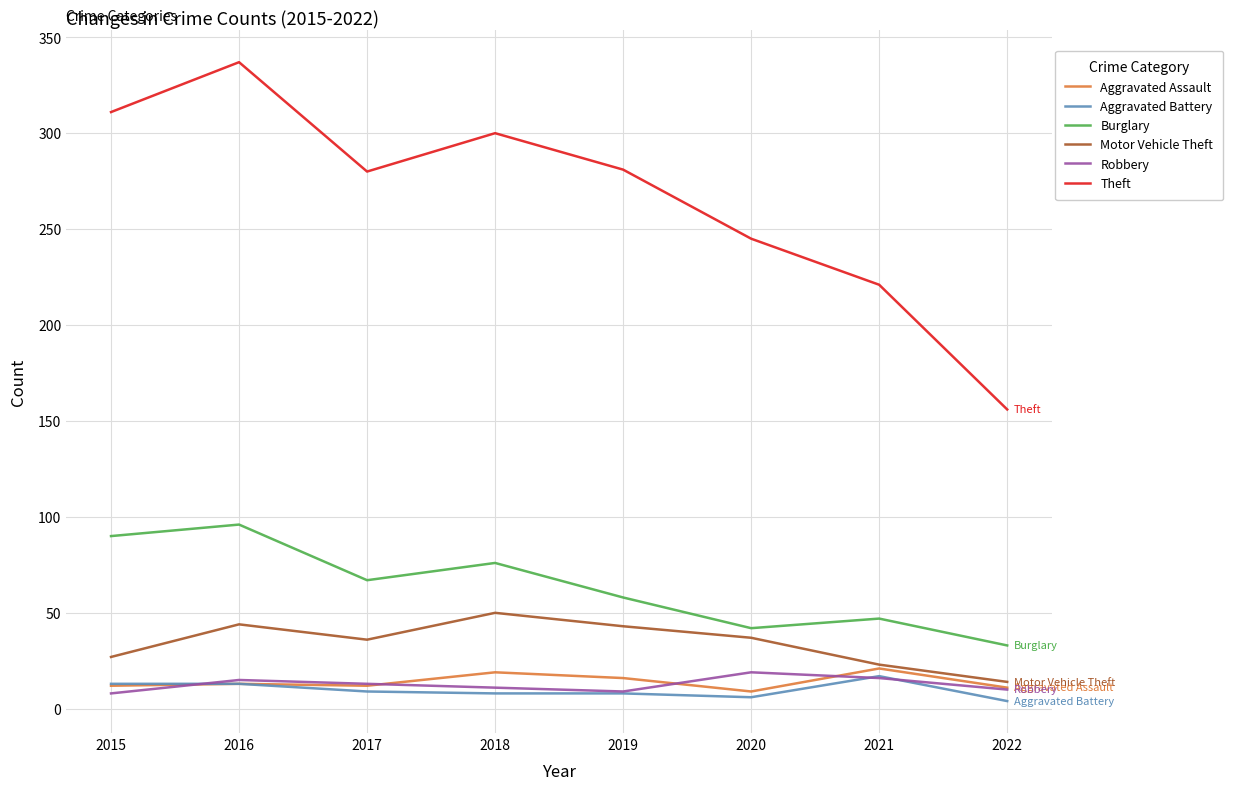

What are all the series names shown in the legend?

Aggravated Assault, Aggravated Battery, Burglary, Motor Vehicle Theft, Robbery, Theft